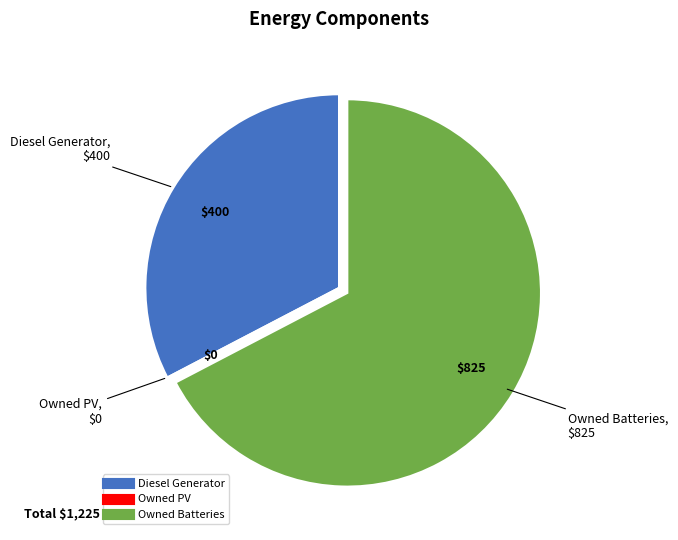

Do Owned Batteries and Diesel Generator together represent more than half of the pie?

Yes